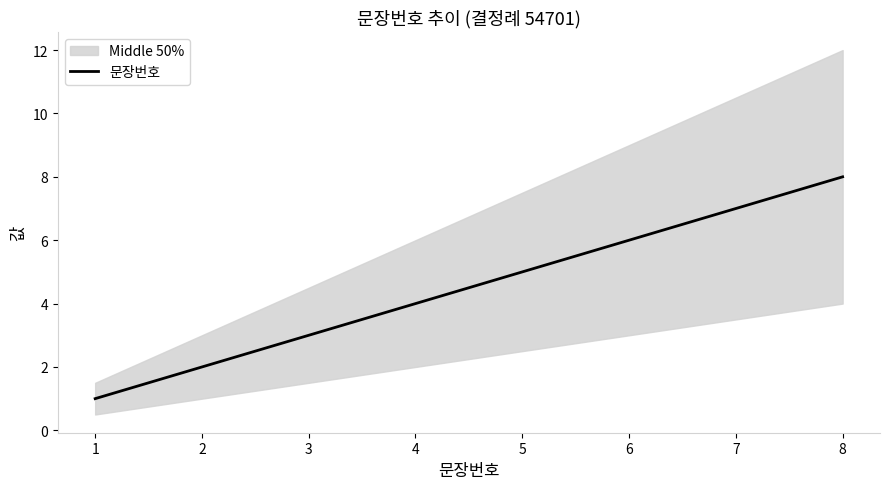

The value at 8 is 8. True or false?

True